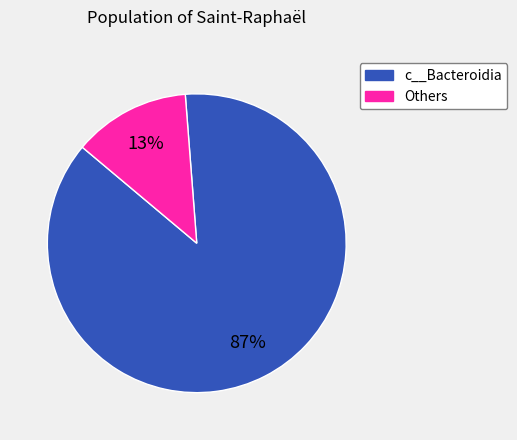

Does any single category account for the majority?

Yes